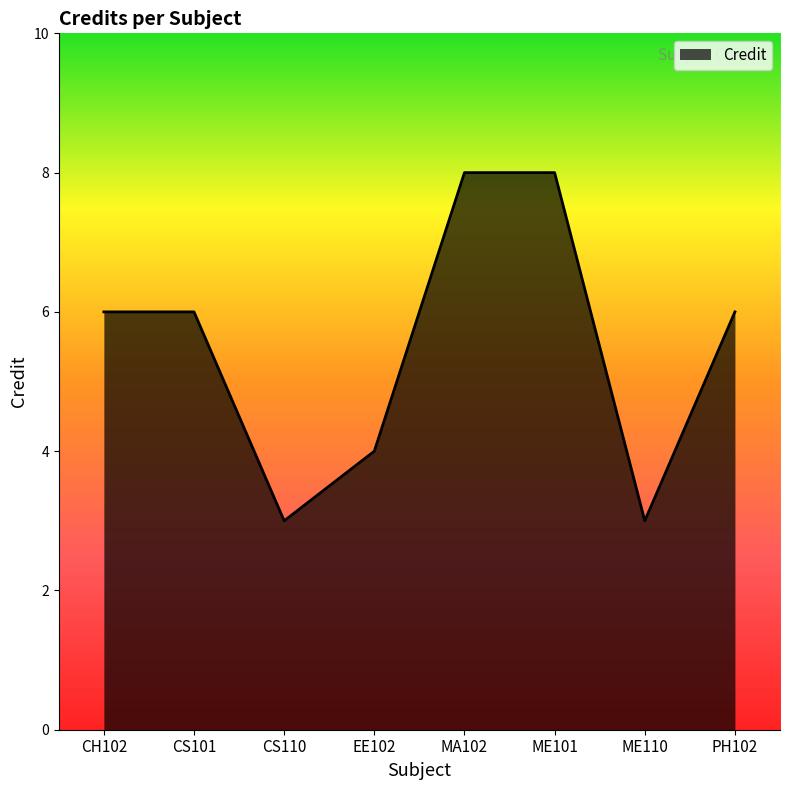

What is the maximum value shown in the chart?

8